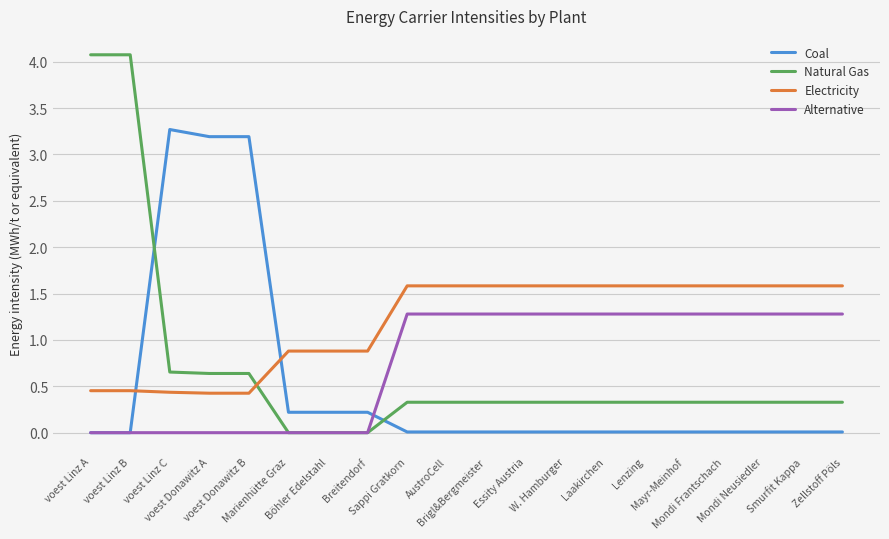

What is the greatest value displayed?

4.1